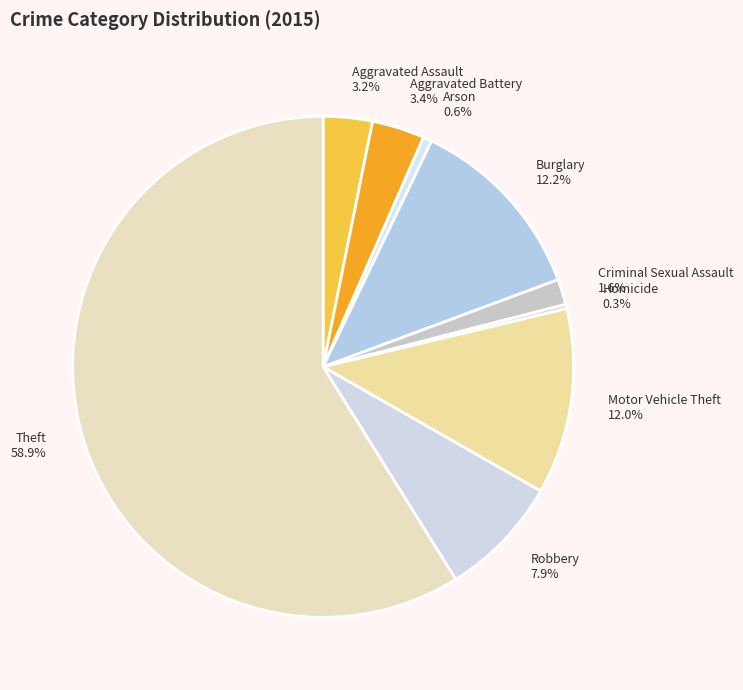

To the nearest percent, what is the combined percentage of Arson and Motor Vehicle Theft?

13%